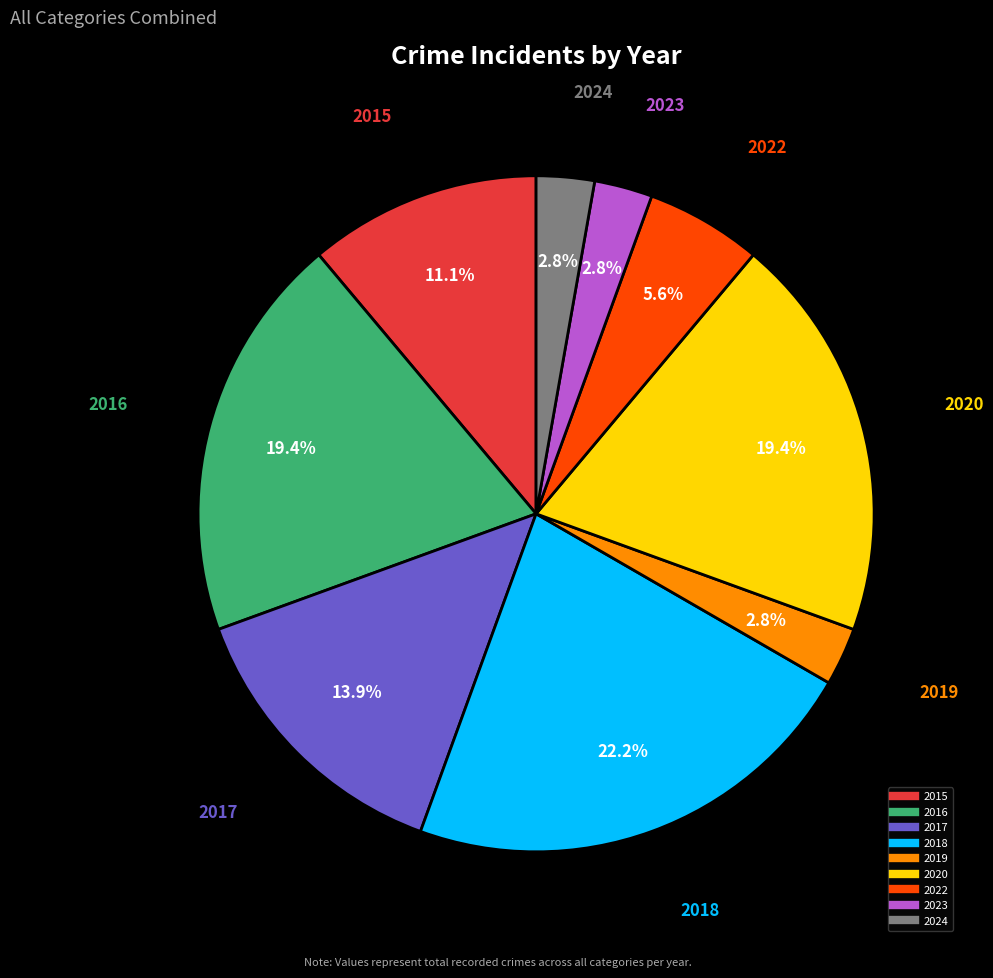

To the nearest percent, what is the difference between the 2023 and 2015 slice percentages?

8%